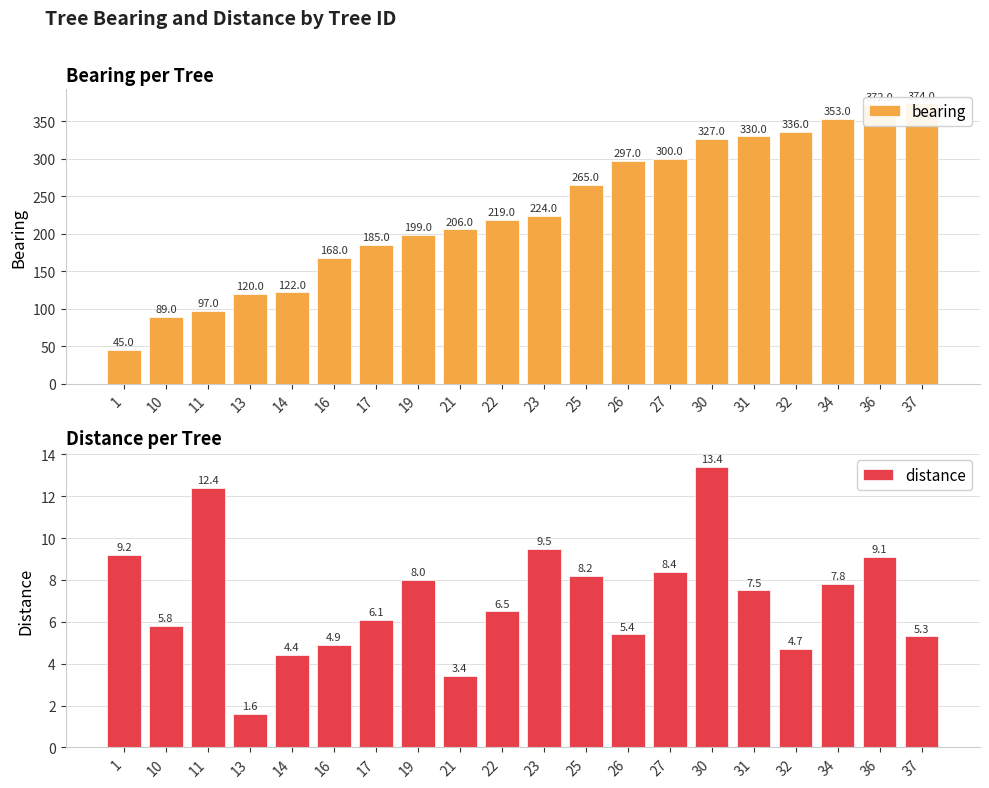

Which series has the largest range (max minus min)?

bearing